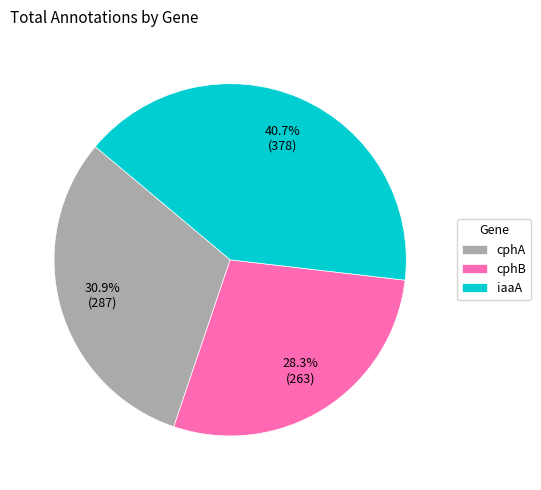

How many slices are in this pie chart?

3